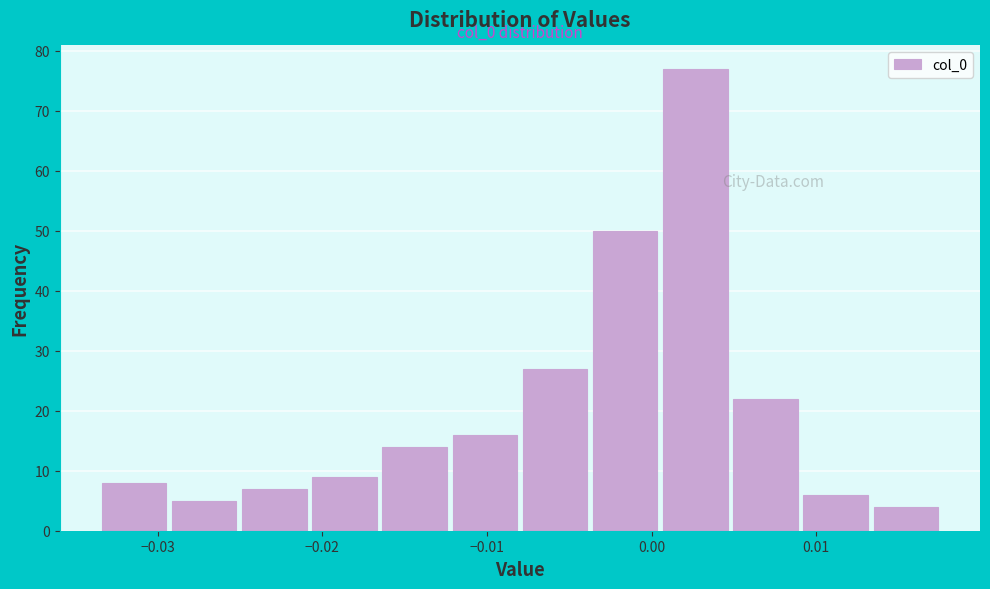

Over which range of the x-axis is the bar tallest?

0.001 to 0.005